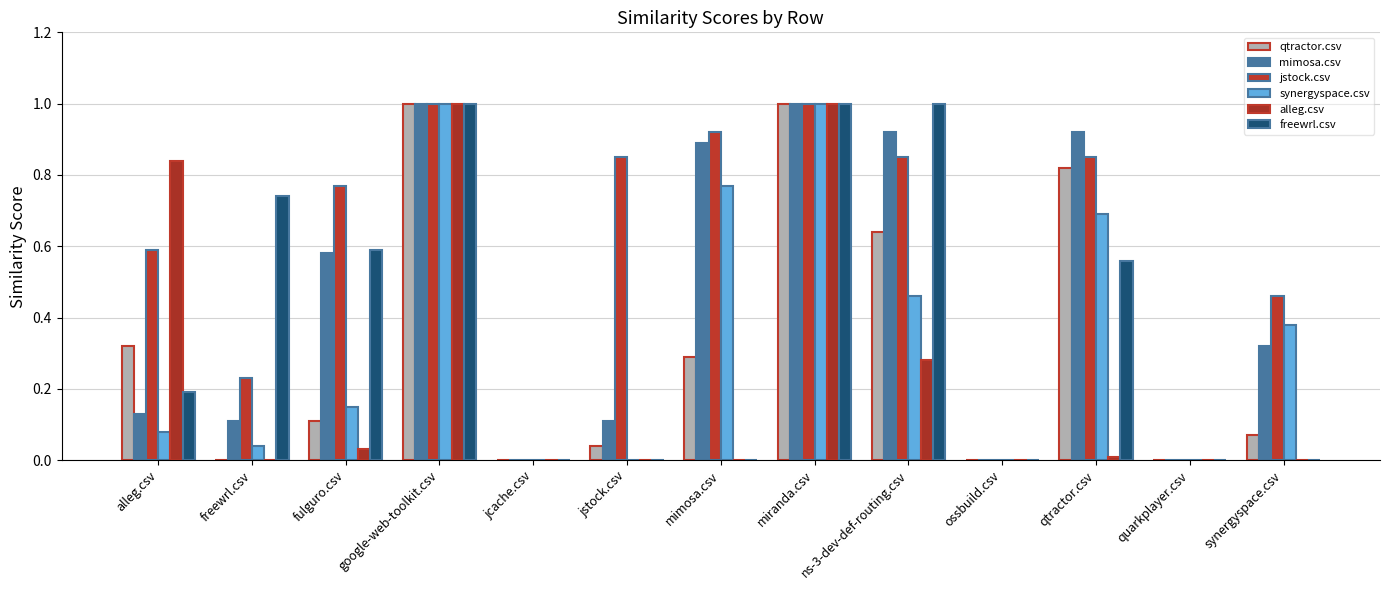

Which category has the lowest value across all series?

freewrl.csv